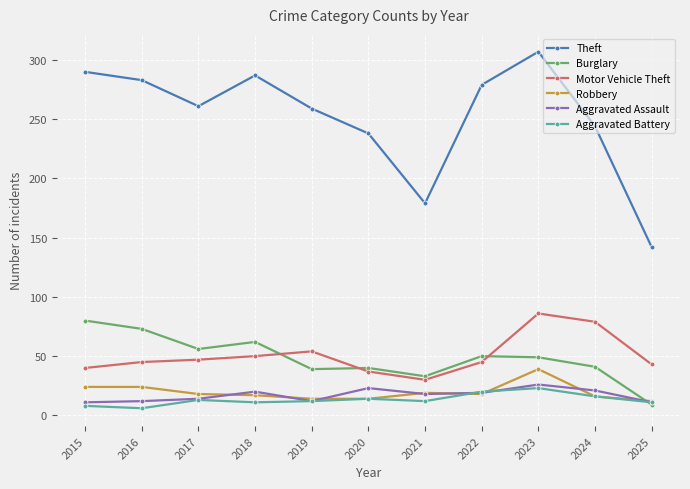

How many data points does each series have?

11